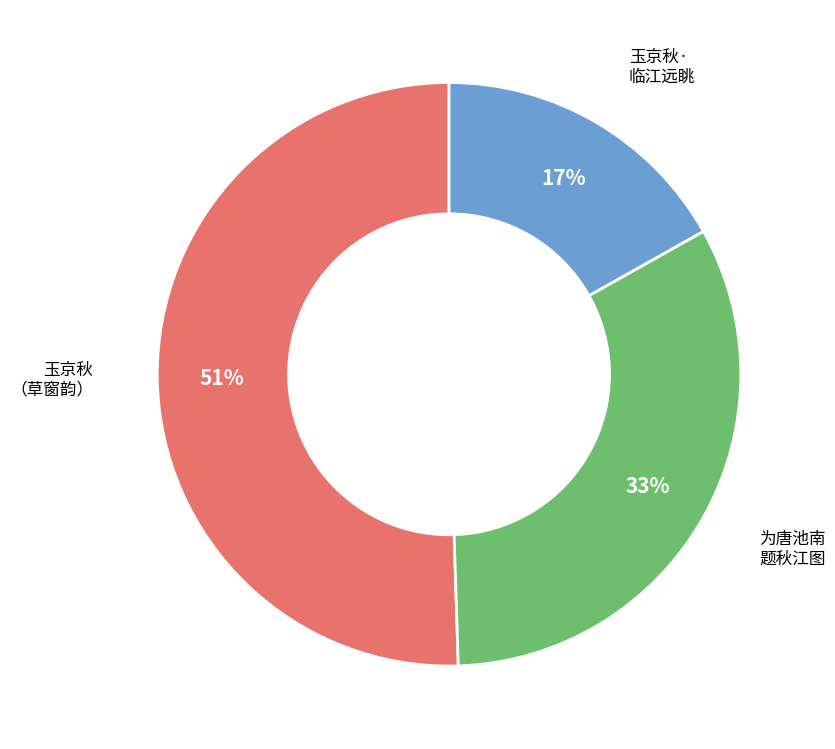

To the nearest percent, what portion does 玉京秋· 临江远眺 represent?

17%